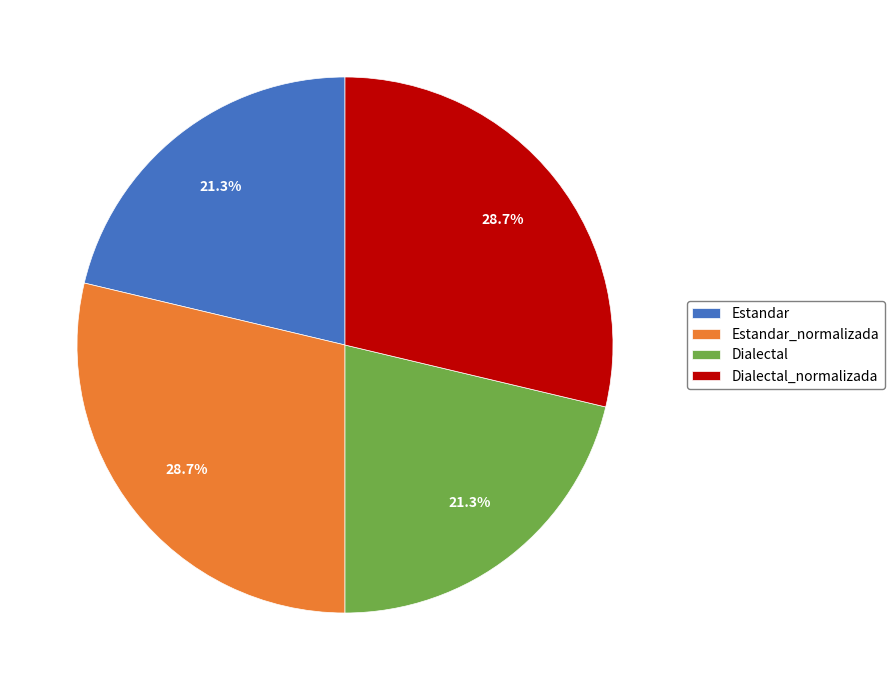

Which has a higher value, Dialectal_normalizada or Estandar?

Dialectal_normalizada